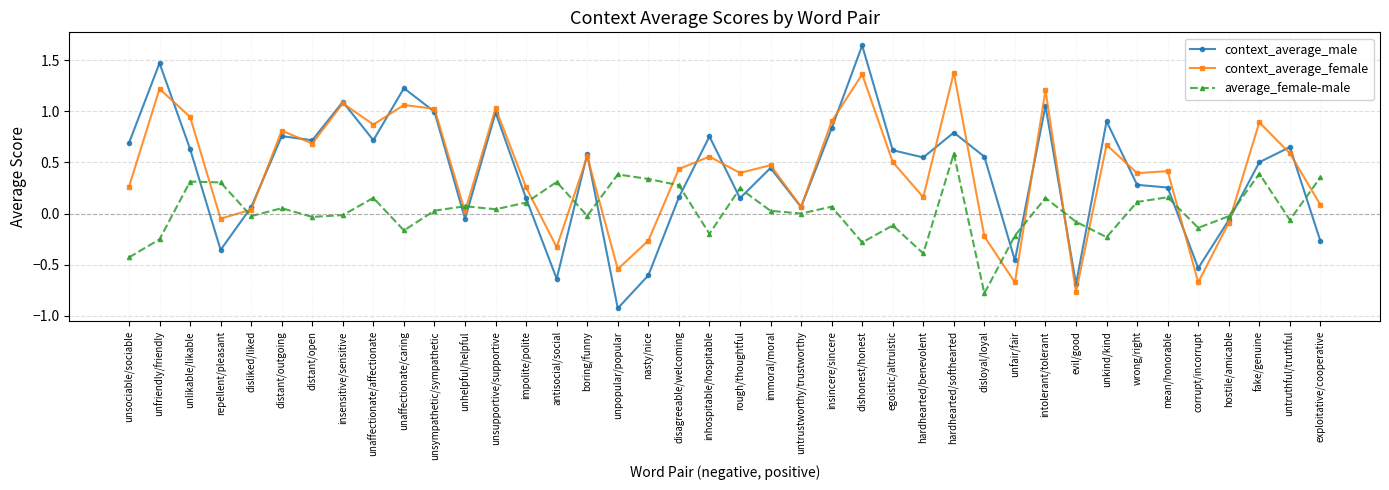

How many negative values does the context_average_female series have?

9